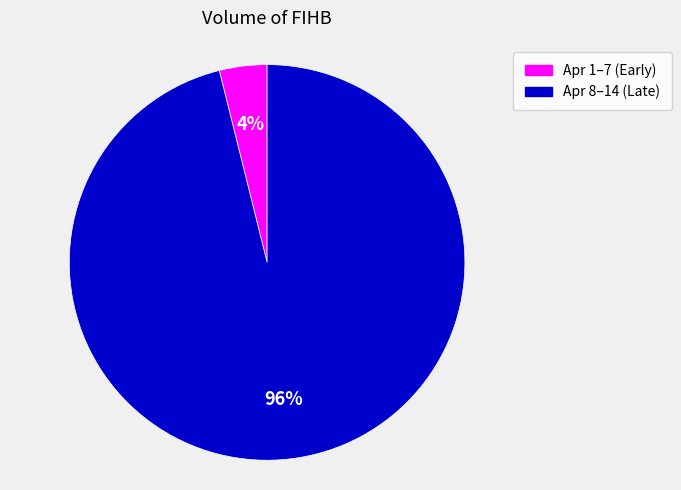

Is there any slice that represents more than half of the pie?

Yes